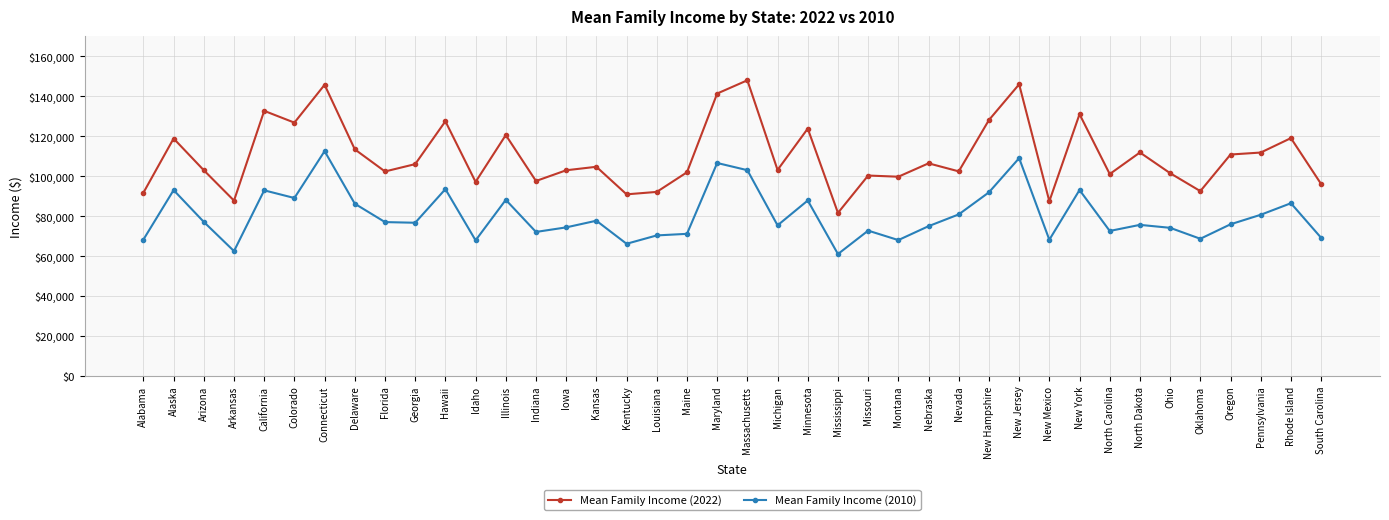

What are all the series names shown in the legend?

Mean Family Income (2022), Mean Family Income (2010)